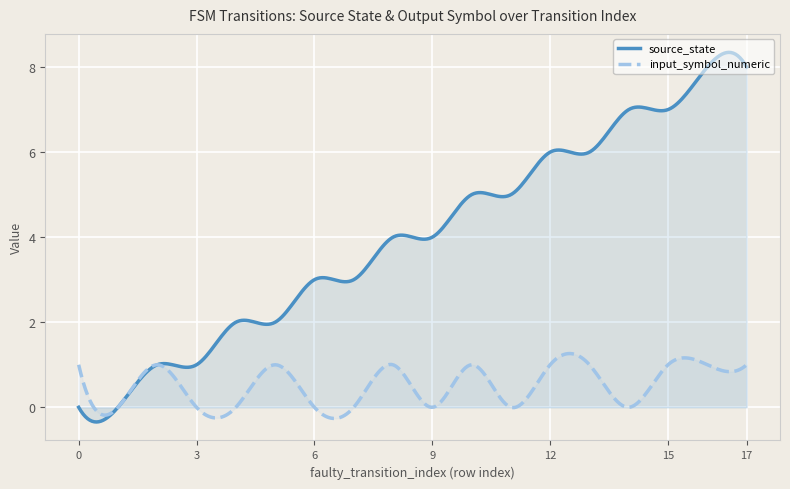

What is the sum of the input_symbol_numeric values at 16 and 9?

1